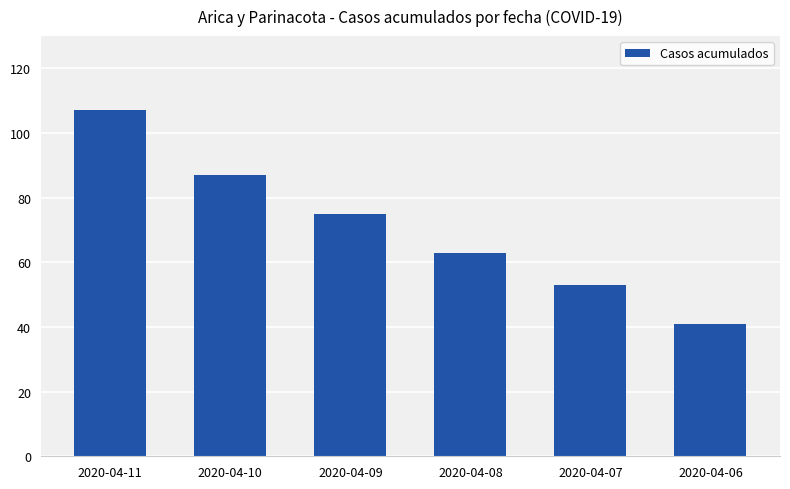

Count the number of categories in the chart.

6